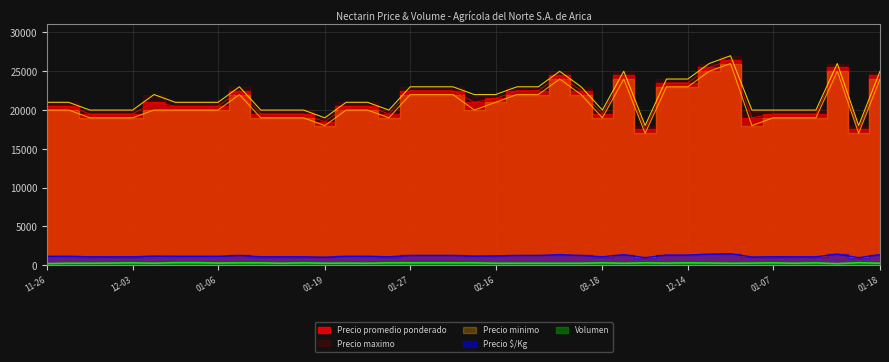

Reading left to right, what are all the values shown in this chart?

Precio promedio ponderado: 20500	20500	19500	19500	19500	21000	20500	20500	20500	22500	19500	19500	19500	18500	20500	20500	19500	22500	22500	22500	21000	21500	22500	22500	24500	22500	19500	24500	17500	23500	23500	25500	26500	19000	19500	19500	19500	25500	17500	24500
Precio minimo: 20000	20000	19000	19000	19000	20000	20000	20000	20000	22000	19000	19000	19000	18000	20000	20000	19000	22000	22000	22000	20000	21000	22000	22000	24000	22000	19000	24000	17000	23000	23000	25000	26000	18000	19000	19000	19000	25000	17000	24000
Precio maximo: 21000	21000	20000	20000	20000	22000	21000	21000	21000	23000	20000	20000	20000	19000	21000	21000	20000	23000	23000	23000	22000	22000	23000	23000	25000	23000	20000	25000	18000	24000	24000	26000	27000	20000	20000	20000	20000	26000	18000	25000
Precio Kg: 1139	1139	1083	1083	1083	1167	1139	1139	1139	1250	1083	1083	1083	1028	1139	1139	1083	1250	1250	1250	1167	1194	1250	1250	1361	1250	1083	1361	972	1306	1306	1417	1472	1056	1083	1083	1083	1417	972	1361
Volumen: 200	250	250	270	300	250	320	320	270	300	300	250	300	250	270	250	300	300	300	300	300	250	250	250	250	250	300	250	300	270	300	280	250	270	300	250	300	200	320	250